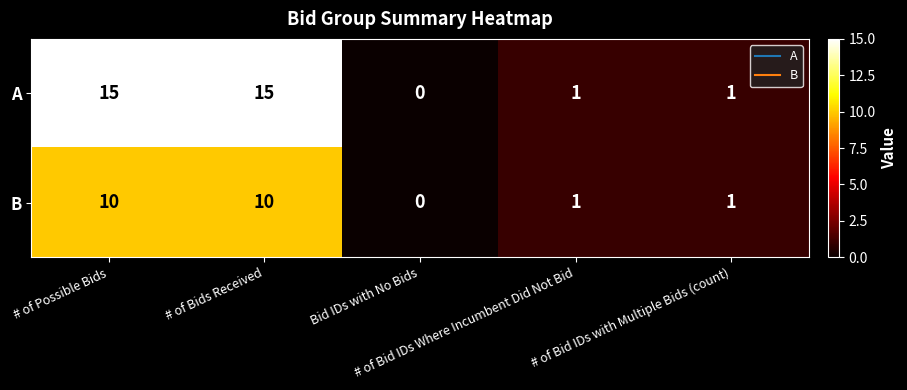

List the series in order of their overall mean, highest first.

A, B